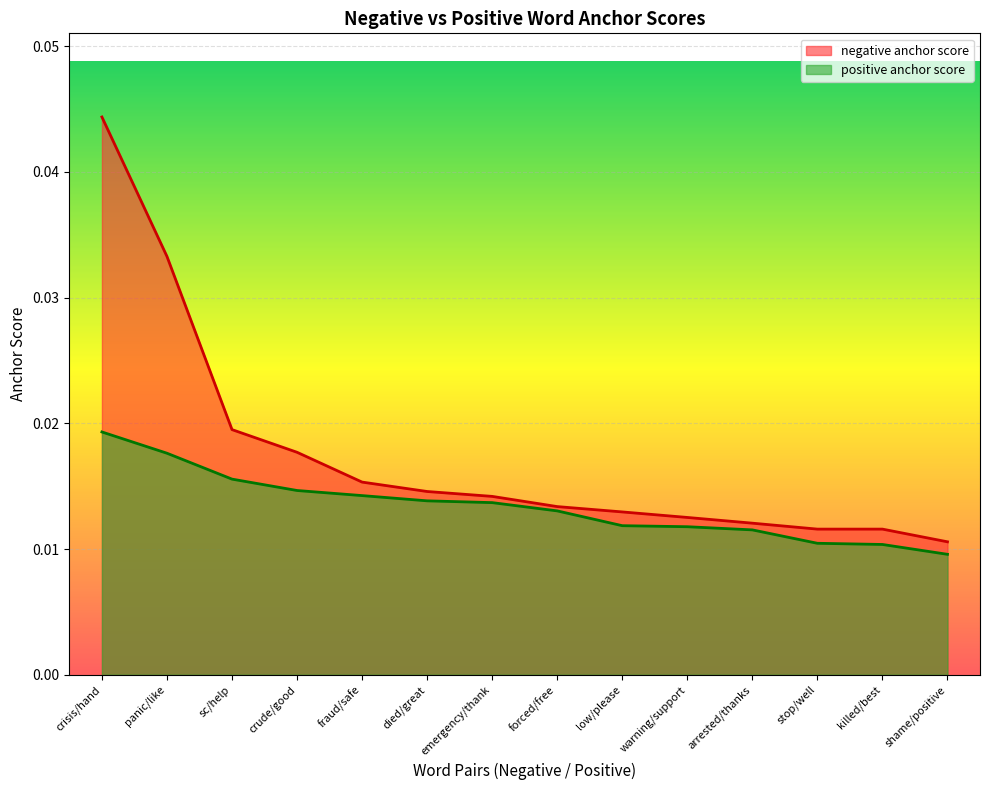

Which series has the largest range (max minus min)?

negative anchor score